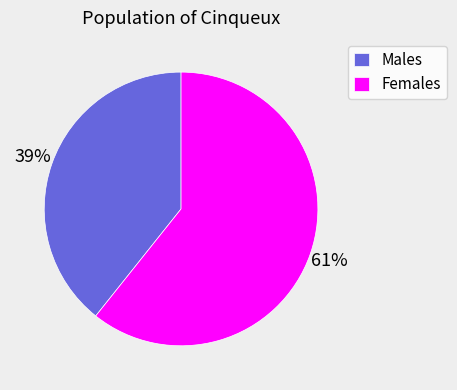

What percentage is the Males slice, to the nearest percent?

39%